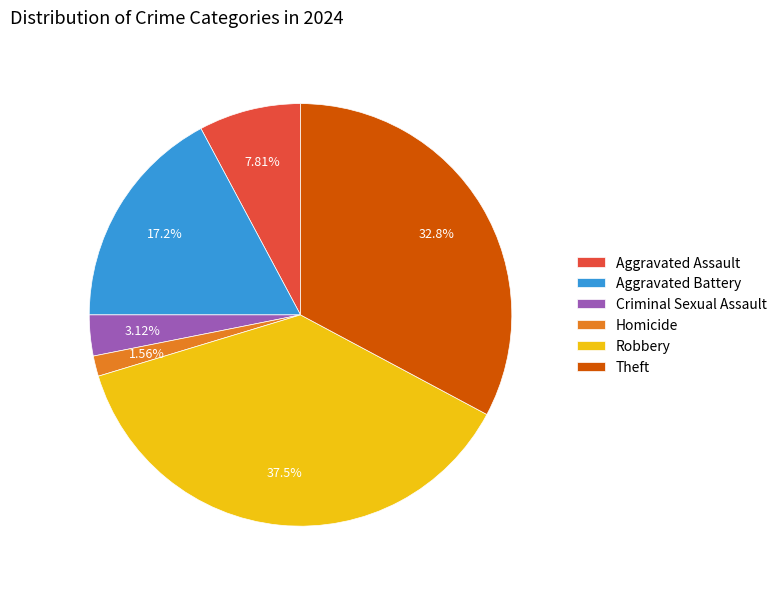

What percentage is NOT represented by Criminal Sexual Assault?

96.9%